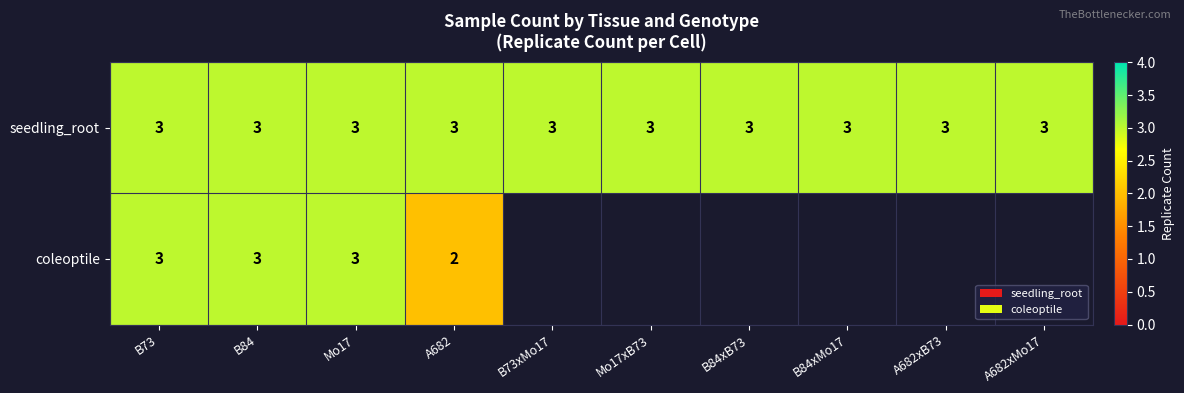

Which category has the highest value across all series?

B73